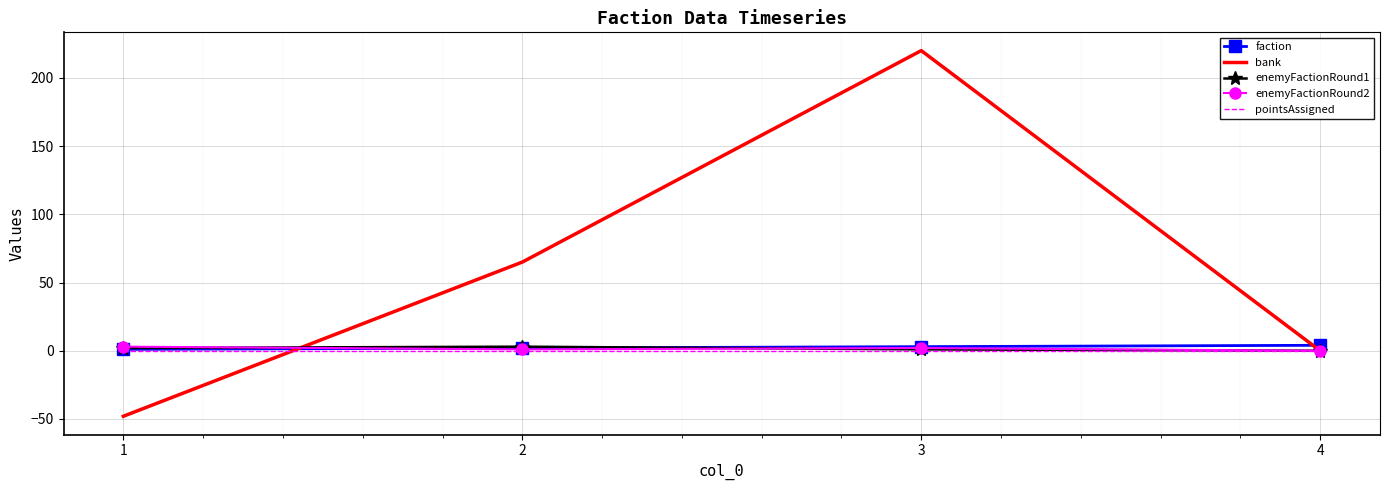

Which category has the highest value across all series?

3